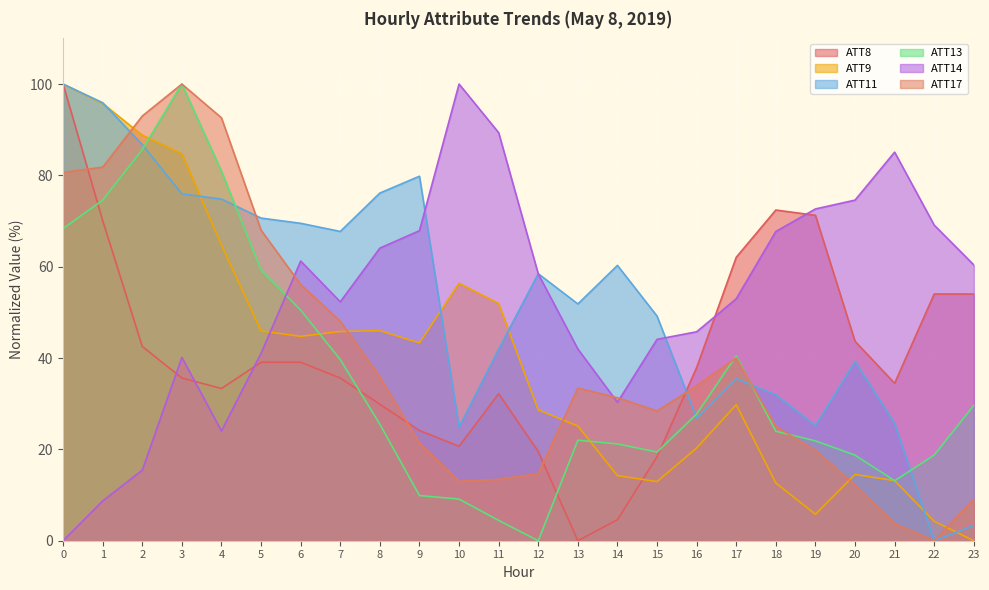

How many times do ATT14 and ATT13 cross each other?

1